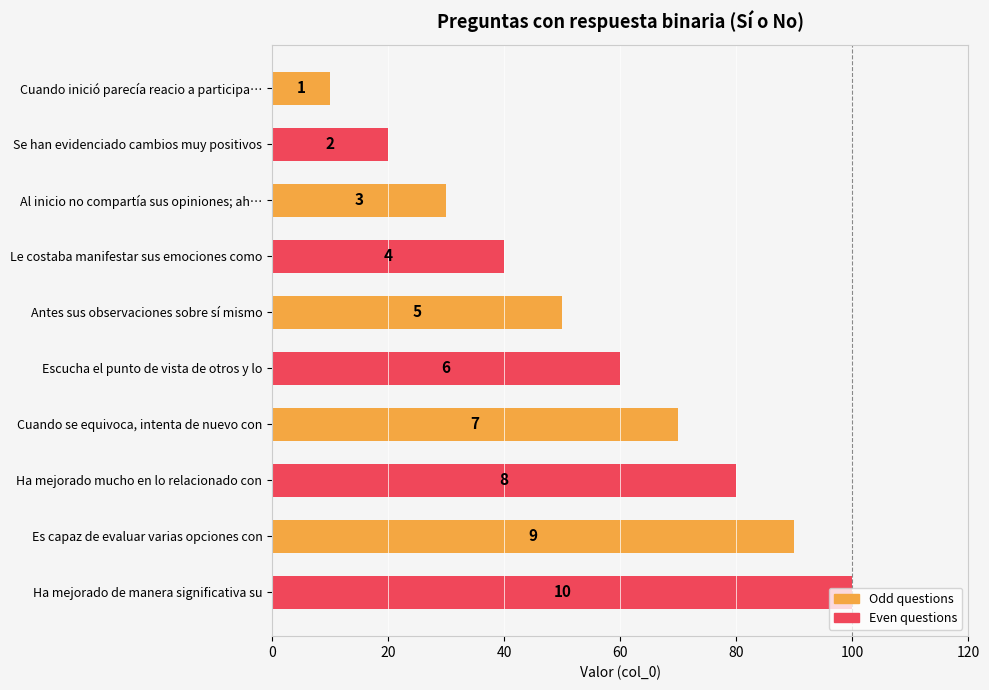

How many bars are there in total?

10